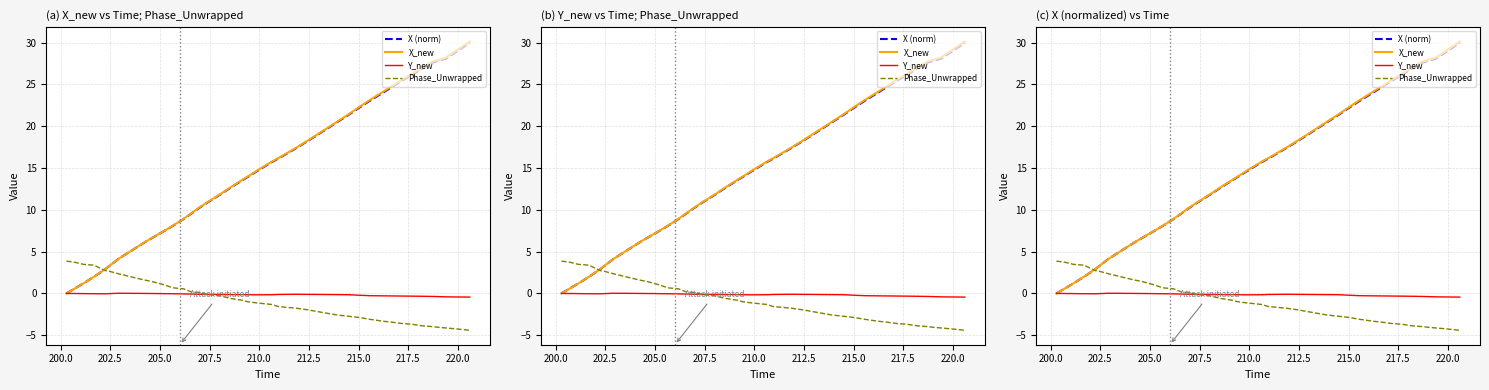

What is the minimum value shown in the chart?

-4.4